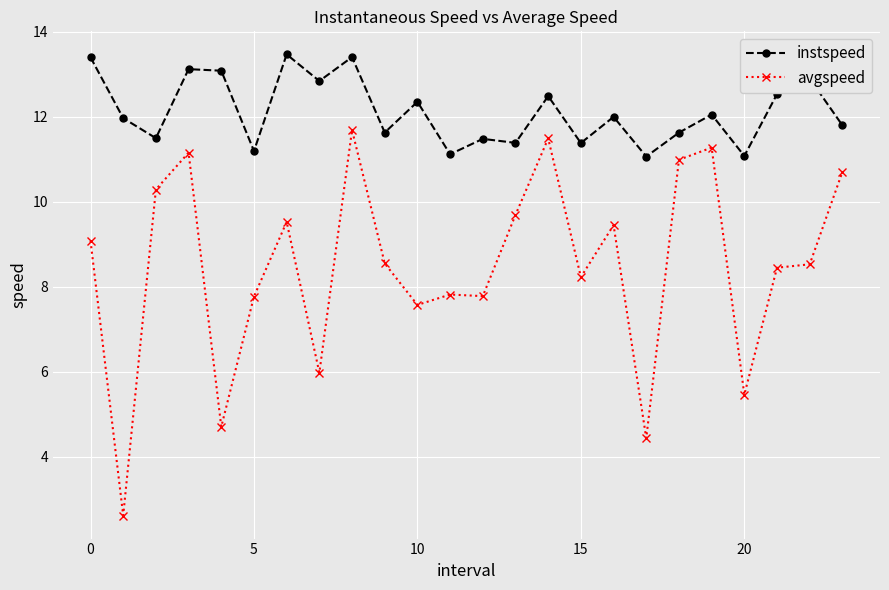

Rank the series by their maximum value, from highest to lowest.

instspeed, avgspeed